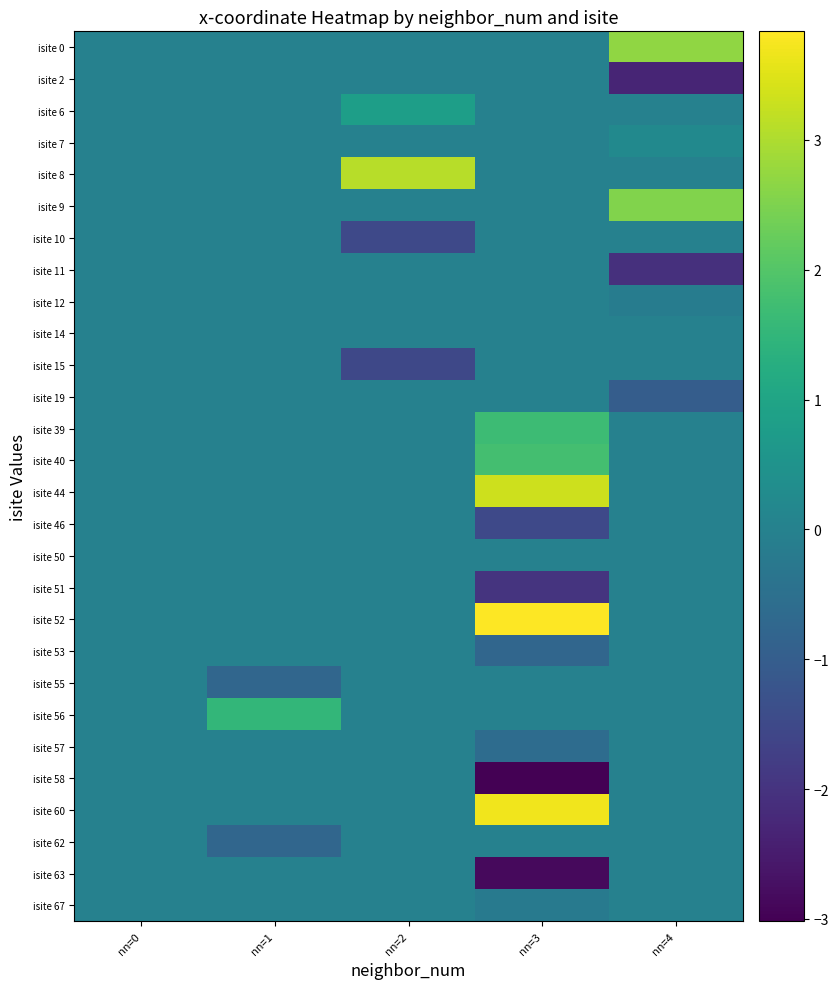

Reading left to right, extract all data points from this chart.

isite 0: nn=0=0.0	nn=1=0.0	nn=2=0.0	nn=3=0.0	nn=4=2.7
isite 2: nn=0=0.0	nn=1=0.0	nn=2=0.0	nn=3=0.0	nn=4=-2.3
isite 6: nn=0=0.0	nn=1=0.0	nn=2=0.8	nn=3=0.0	nn=4=0.0
isite 7: nn=0=0.0	nn=1=0.0	nn=2=0.0	nn=3=0.0	nn=4=0.2
isite 8: nn=0=0.0	nn=1=0.0	nn=2=3.1	nn=3=0.0	nn=4=0.0
isite 9: nn=0=0.0	nn=1=0.0	nn=2=0.0	nn=3=0.0	nn=4=2.5
isite 10: nn=0=0.0	nn=1=0.0	nn=2=-1.5	nn=3=0.0	nn=4=0.0
isite 11: nn=0=0.0	nn=1=0.0	nn=2=0.0	nn=3=0.0	nn=4=-2.1
isite 12: nn=0=0.0	nn=1=0.0	nn=2=0.0	nn=3=0.0	nn=4=-0.2
isite 14: nn=0=0.0	nn=1=0.0	nn=2=0.0	nn=3=0.0	nn=4=0.0
isite 15: nn=0=0.0	nn=1=0.0	nn=2=-1.5	nn=3=0.0	nn=4=0.0
isite 19: nn=0=0.0	nn=1=0.0	nn=2=0.0	nn=3=0.0	nn=4=-1.0
isite 39: nn=0=0.0	nn=1=0.0	nn=2=0.0	nn=3=1.7	nn=4=0.0
isite 40: nn=0=0.0	nn=1=0.0	nn=2=0.0	nn=3=1.8	nn=4=0.0
isite 44: nn=0=0.0	nn=1=0.0	nn=2=0.0	nn=3=3.3	nn=4=0.0
isite 46: nn=0=0.0	nn=1=0.0	nn=2=0.0	nn=3=-1.5	nn=4=0.0
isite 50: nn=0=0.0	nn=1=0.0	nn=2=0.0	nn=3=0.0	nn=4=0.0
isite 51: nn=0=0.0	nn=1=0.0	nn=2=0.0	nn=3=-2.0	nn=4=0.0
isite 52: nn=0=0.0	nn=1=0.0	nn=2=0.0	nn=3=3.8	nn=4=0.0
isite 53: nn=0=0.0	nn=1=0.0	nn=2=0.0	nn=3=-0.7	nn=4=0.0
isite 55: nn=0=0.0	nn=1=-0.8	nn=2=0.0	nn=3=0.0	nn=4=0.0
isite 56: nn=0=0.0	nn=1=1.5	nn=2=0.0	nn=3=0.0	nn=4=0.0
isite 57: nn=0=0.0	nn=1=0.0	nn=2=0.0	nn=3=-0.6	nn=4=0.0
isite 58: nn=0=0.0	nn=1=0.0	nn=2=0.0	nn=3=-3.0	nn=4=0.0
isite 60: nn=0=0.0	nn=1=0.0	nn=2=0.0	nn=3=3.7	nn=4=0.0
isite 62: nn=0=0.0	nn=1=-0.8	nn=2=0.0	nn=3=0.0	nn=4=0.0
isite 63: nn=0=0.0	nn=1=0.0	nn=2=0.0	nn=3=-2.8	nn=4=0.0
isite 67: nn=0=0.0	nn=1=0.0	nn=2=0.0	nn=3=-0.2	nn=4=0.0